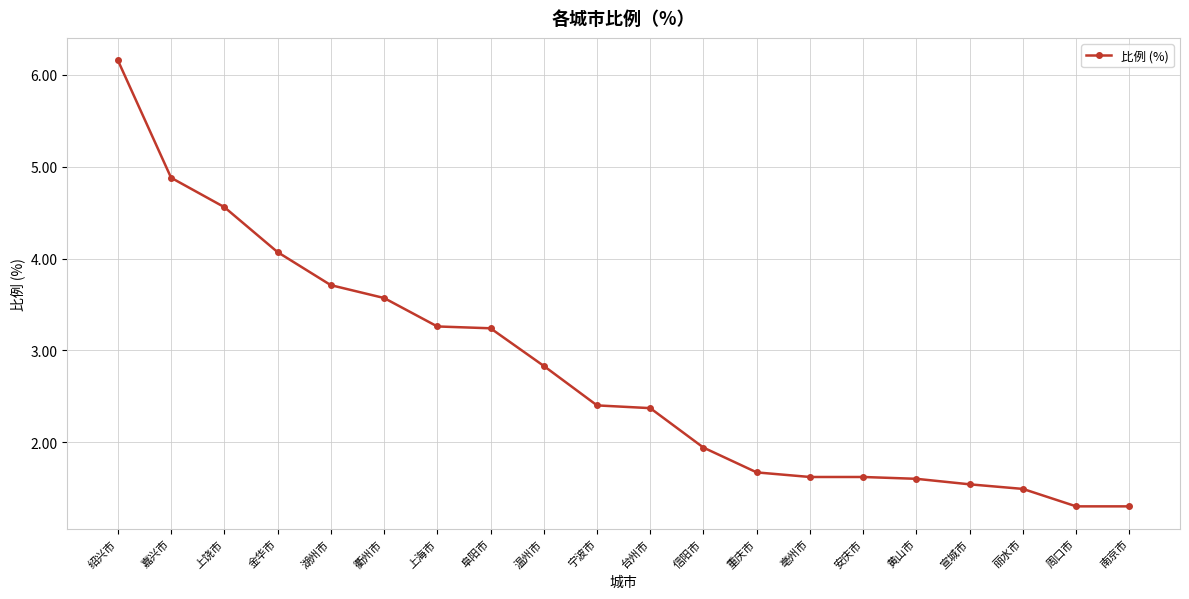

Approximately how many times larger is the value at 湖州市 compared to 宣城市?

2.4